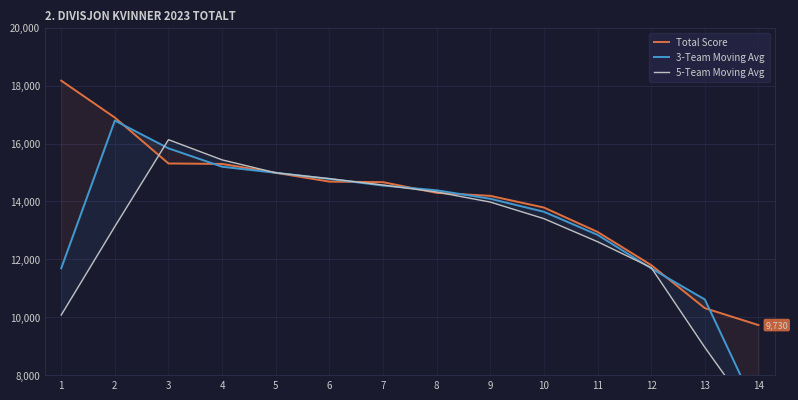

At which category does the chart reach its peak across all series?

1